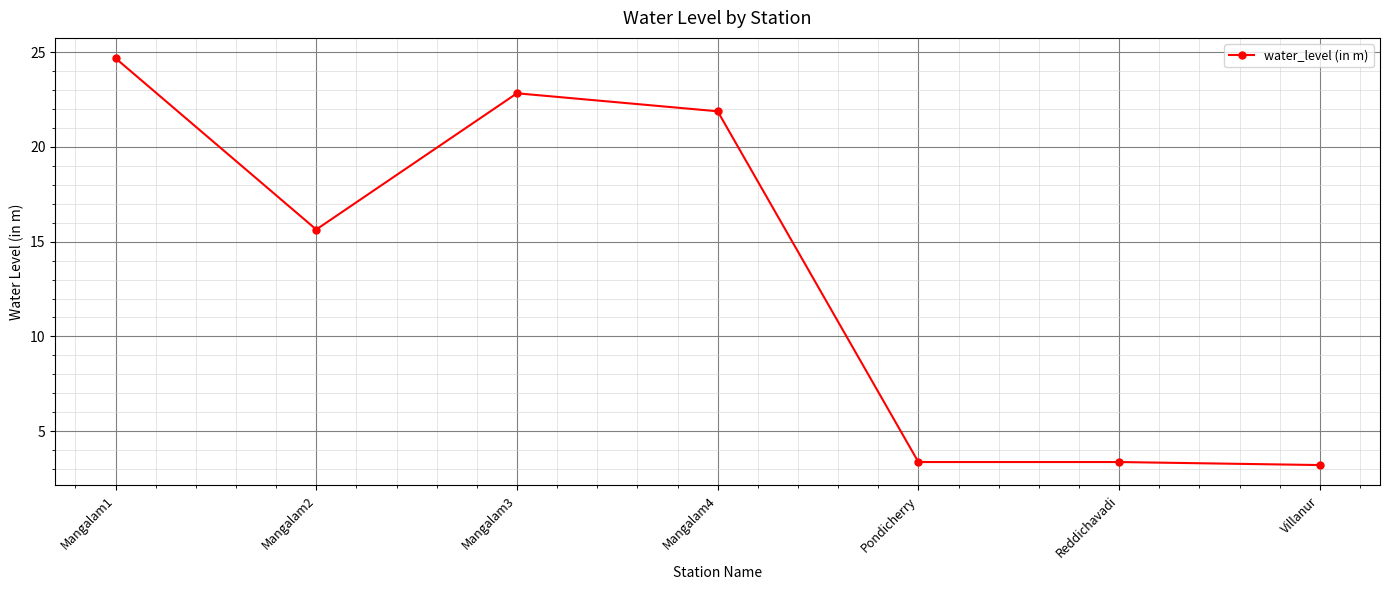

What is the approximate value at Villanur?

3.2